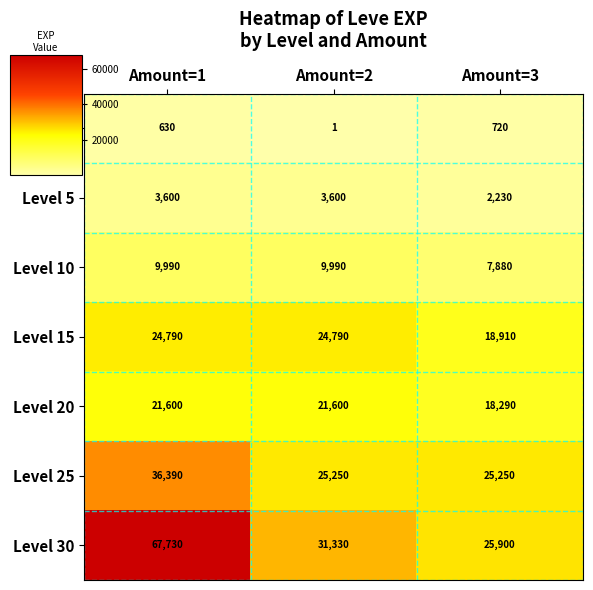

Which series has the largest range (max minus min)?

Level 30